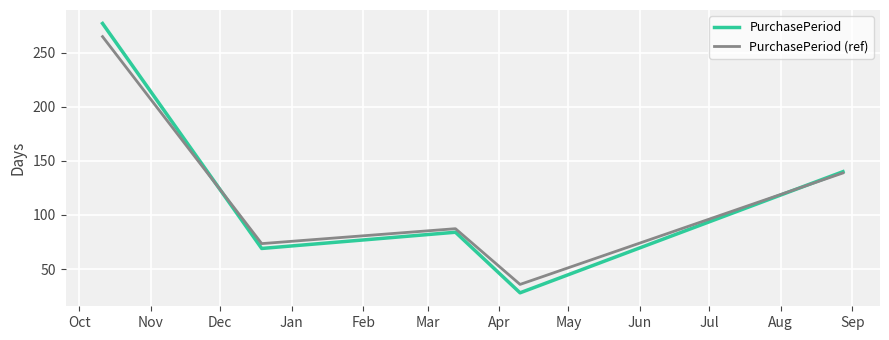

Which series has the widest spread of values?

PurchasePeriod